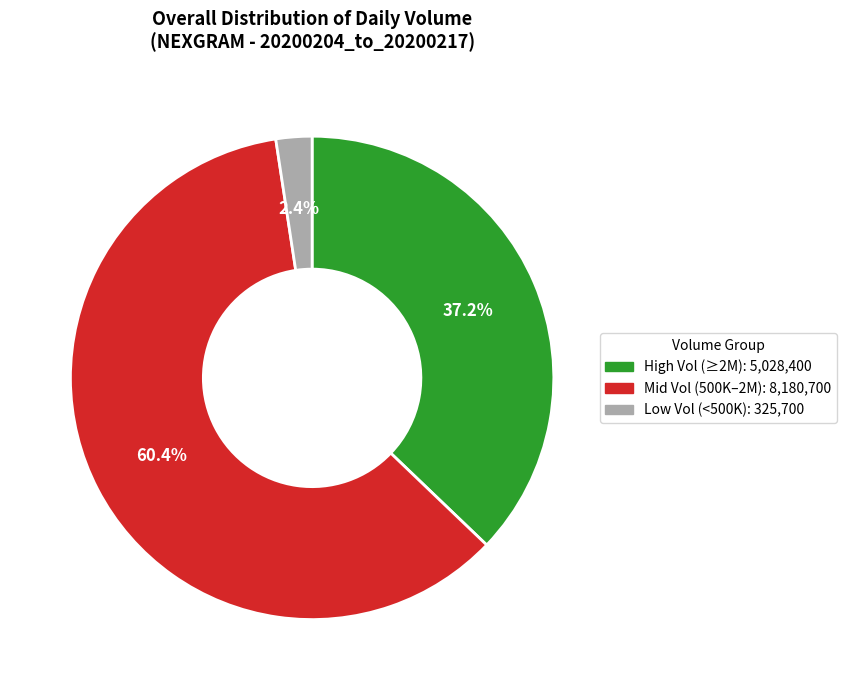

How many segments does this pie chart have?

3